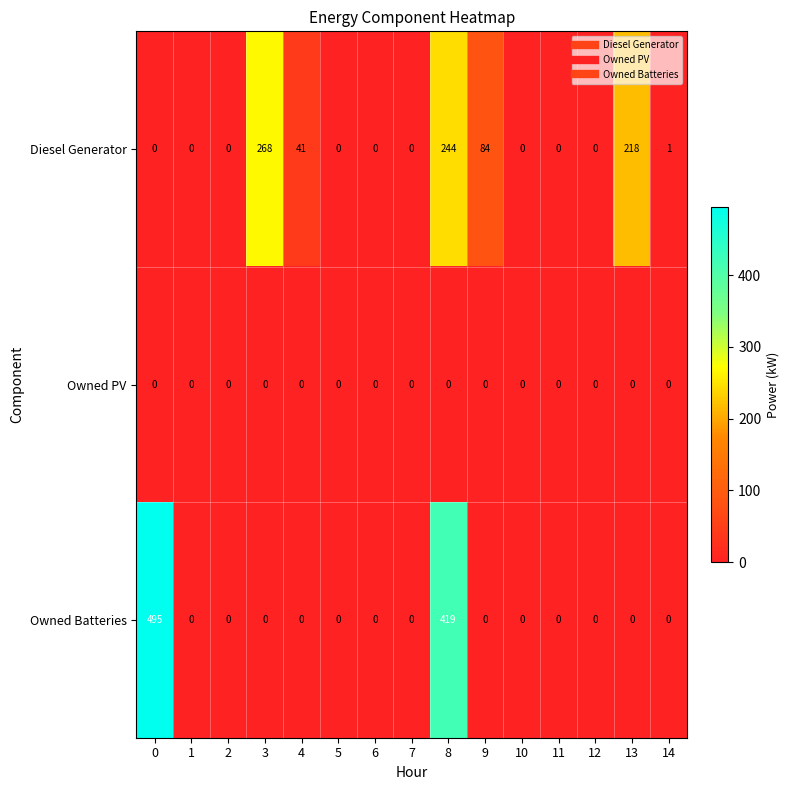

Is it true that Diesel Generator equals 0 at 10?

True